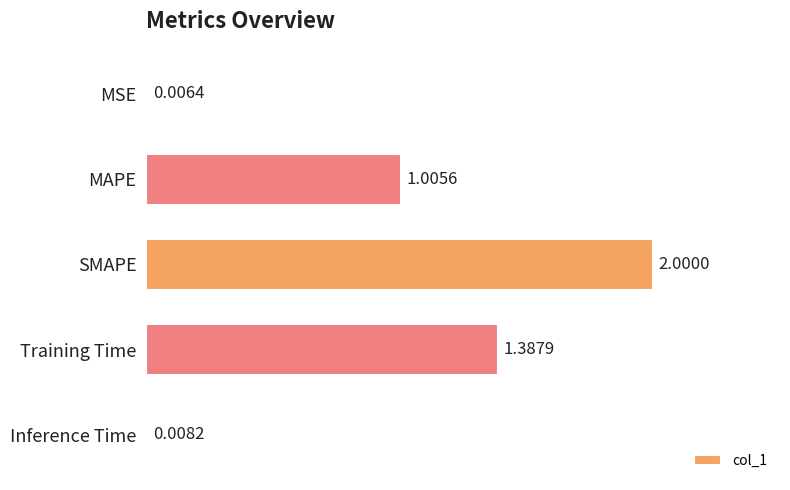

Are the bars horizontal?

Yes